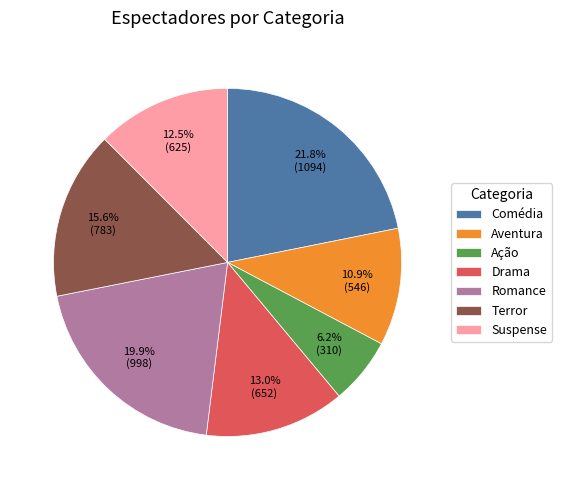

True or false: Comédia accounts for 22% of the total.

True